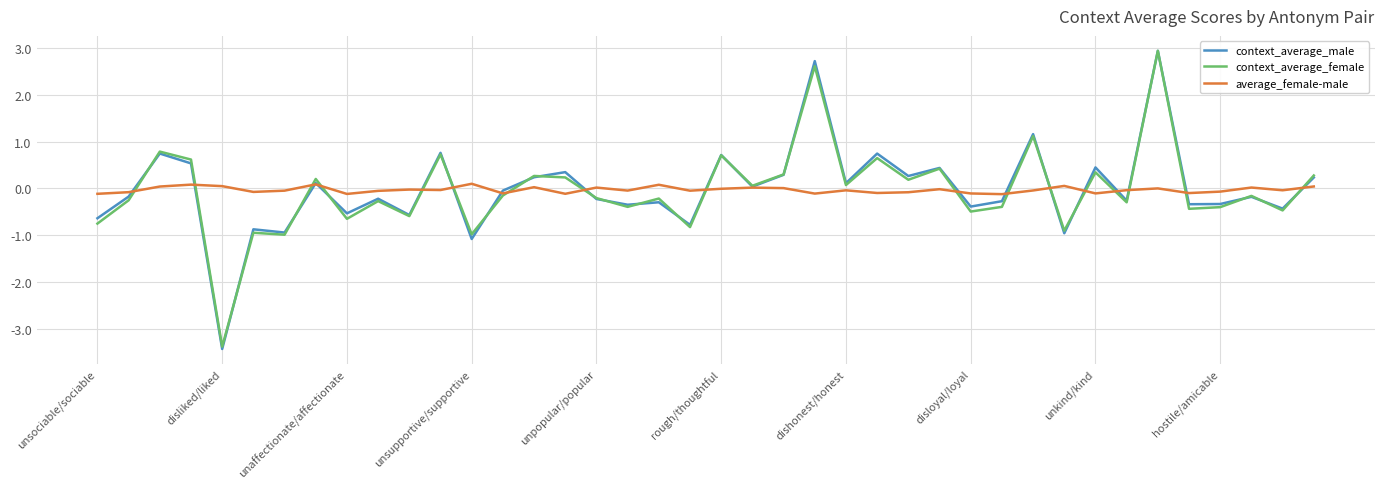

What is the minimum value shown in the chart?

-3.4